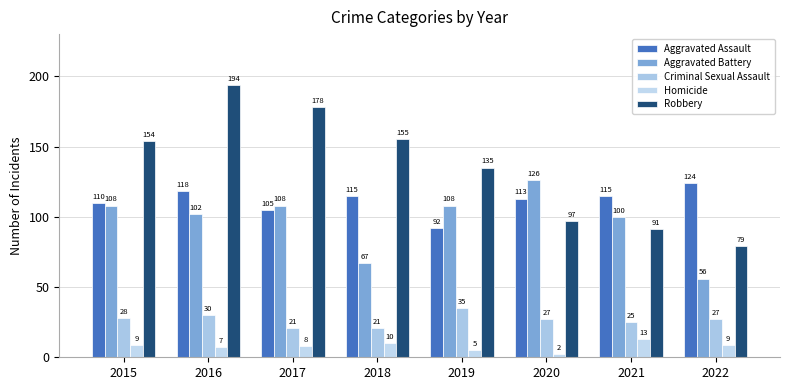

Are the bars grouped side by side (vs. stacked)?

Yes